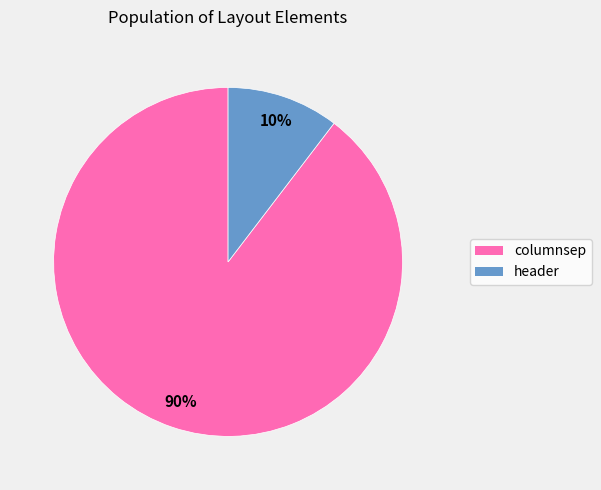

Is it true that header is 10% of the pie?

True